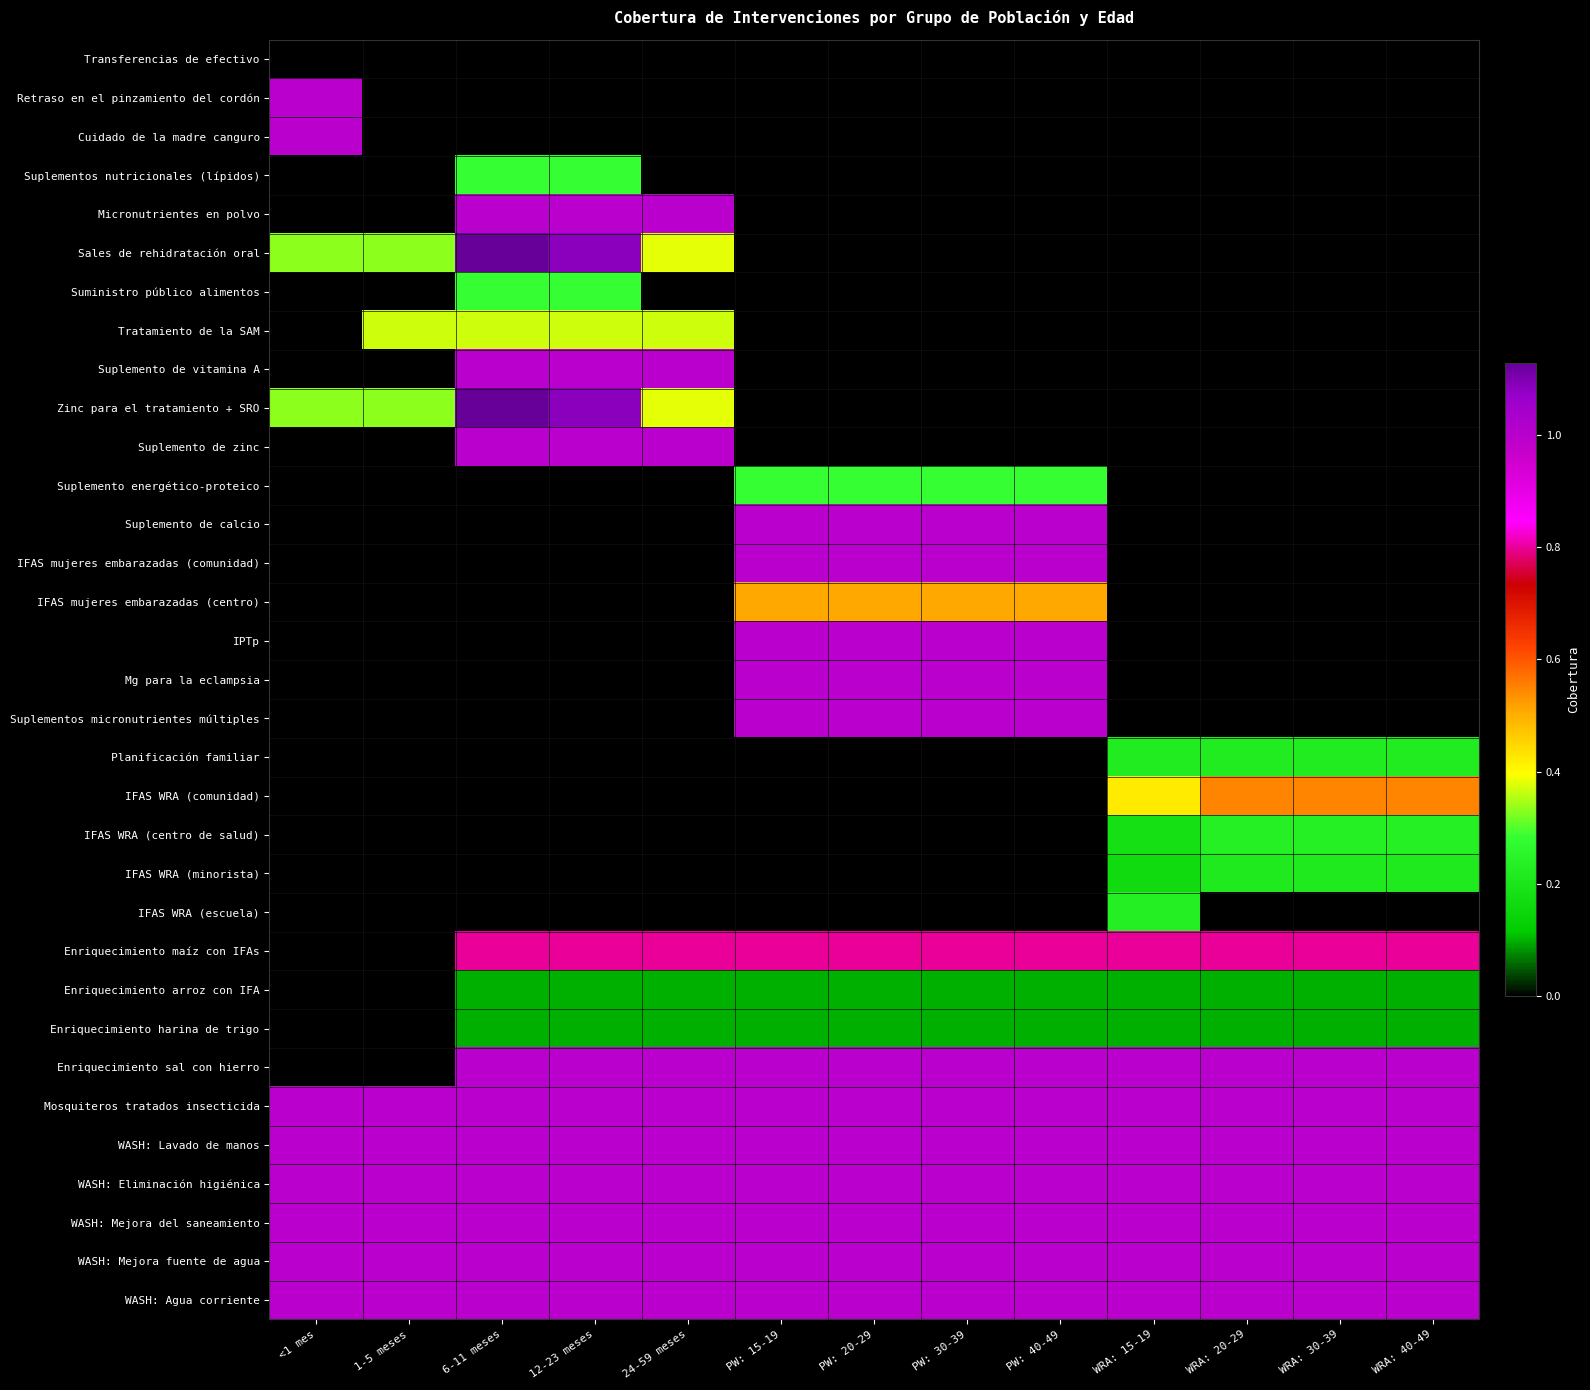

Reading left to right, list all the values displayed in this chart.

Transferencias de efectivo: <1 mes=0.0	1-5 meses=0.0	6-11 meses=0.0	12-23 meses=0.0	24-59 meses=0.0	PW: 15-19=0.0	PW: 20-29=0.0	PW: 30-39=0.0	PW: 40-49=0.0	WRA: 15-19=0.0	WRA: 20-29=0.0	WRA: 30-39=0.0	WRA: 40-49=0.0
Retraso en el pinzamiento del cordón: <1 mes=1.0	1-5 meses=0.0	6-11 meses=0.0	12-23 meses=0.0	24-59 meses=0.0	PW: 15-19=0.0	PW: 20-29=0.0	PW: 30-39=0.0	PW: 40-49=0.0	WRA: 15-19=0.0	WRA: 20-29=0.0	WRA: 30-39=0.0	WRA: 40-49=0.0
Cuidado de la madre canguro: <1 mes=1.0	1-5 meses=0.0	6-11 meses=0.0	12-23 meses=0.0	24-59 meses=0.0	PW: 15-19=0.0	PW: 20-29=0.0	PW: 30-39=0.0	PW: 40-49=0.0	WRA: 15-19=0.0	WRA: 20-29=0.0	WRA: 30-39=0.0	WRA: 40-49=0.0
Suplementos nutricionales (lípidos): <1 mes=0.0	1-5 meses=0.0	6-11 meses=0.3	12-23 meses=0.3	24-59 meses=0.0	PW: 15-19=0.0	PW: 20-29=0.0	PW: 30-39=0.0	PW: 40-49=0.0	WRA: 15-19=0.0	WRA: 20-29=0.0	WRA: 30-39=0.0	WRA: 40-49=0.0
Micronutrientes en polvo: <1 mes=0.0	1-5 meses=0.0	6-11 meses=1.0	12-23 meses=1.0	24-59 meses=1.0	PW: 15-19=0.0	PW: 20-29=0.0	PW: 30-39=0.0	PW: 40-49=0.0	WRA: 15-19=0.0	WRA: 20-29=0.0	WRA: 30-39=0.0	WRA: 40-49=0.0
Sales de rehidratación oral: <1 mes=0.3	1-5 meses=0.3	6-11 meses=1.1	12-23 meses=1.1	24-59 meses=0.4	PW: 15-19=0.0	PW: 20-29=0.0	PW: 30-39=0.0	PW: 40-49=0.0	WRA: 15-19=0.0	WRA: 20-29=0.0	WRA: 30-39=0.0	WRA: 40-49=0.0
Suministro público alimentos: <1 mes=0.0	1-5 meses=0.0	6-11 meses=0.3	12-23 meses=0.3	24-59 meses=0.0	PW: 15-19=0.0	PW: 20-29=0.0	PW: 30-39=0.0	PW: 40-49=0.0	WRA: 15-19=0.0	WRA: 20-29=0.0	WRA: 30-39=0.0	WRA: 40-49=0.0
Tratamiento de la SAM: <1 mes=0.0	1-5 meses=0.4	6-11 meses=0.4	12-23 meses=0.4	24-59 meses=0.4	PW: 15-19=0.0	PW: 20-29=0.0	PW: 30-39=0.0	PW: 40-49=0.0	WRA: 15-19=0.0	WRA: 20-29=0.0	WRA: 30-39=0.0	WRA: 40-49=0.0
Suplemento de vitamina A: <1 mes=0.0	1-5 meses=0.0	6-11 meses=1.0	12-23 meses=1.0	24-59 meses=1.0	PW: 15-19=0.0	PW: 20-29=0.0	PW: 30-39=0.0	PW: 40-49=0.0	WRA: 15-19=0.0	WRA: 20-29=0.0	WRA: 30-39=0.0	WRA: 40-49=0.0
Zinc para el tratamiento + SRO: <1 mes=0.3	1-5 meses=0.3	6-11 meses=1.1	12-23 meses=1.1	24-59 meses=0.4	PW: 15-19=0.0	PW: 20-29=0.0	PW: 30-39=0.0	PW: 40-49=0.0	WRA: 15-19=0.0	WRA: 20-29=0.0	WRA: 30-39=0.0	WRA: 40-49=0.0
Suplemento de zinc: <1 mes=0.0	1-5 meses=0.0	6-11 meses=1.0	12-23 meses=1.0	24-59 meses=1.0	PW: 15-19=0.0	PW: 20-29=0.0	PW: 30-39=0.0	PW: 40-49=0.0	WRA: 15-19=0.0	WRA: 20-29=0.0	WRA: 30-39=0.0	WRA: 40-49=0.0
Suplemento energético-proteico: <1 mes=0.0	1-5 meses=0.0	6-11 meses=0.0	12-23 meses=0.0	24-59 meses=0.0	PW: 15-19=0.3	PW: 20-29=0.3	PW: 30-39=0.3	PW: 40-49=0.3	WRA: 15-19=0.0	WRA: 20-29=0.0	WRA: 30-39=0.0	WRA: 40-49=0.0
Suplemento de calcio: <1 mes=0.0	1-5 meses=0.0	6-11 meses=0.0	12-23 meses=0.0	24-59 meses=0.0	PW: 15-19=1.0	PW: 20-29=1.0	PW: 30-39=1.0	PW: 40-49=1.0	WRA: 15-19=0.0	WRA: 20-29=0.0	WRA: 30-39=0.0	WRA: 40-49=0.0
IFAS mujeres embarazadas (comunidad): <1 mes=0.0	1-5 meses=0.0	6-11 meses=0.0	12-23 meses=0.0	24-59 meses=0.0	PW: 15-19=1.0	PW: 20-29=1.0	PW: 30-39=1.0	PW: 40-49=1.0	WRA: 15-19=0.0	WRA: 20-29=0.0	WRA: 30-39=0.0	WRA: 40-49=0.0
IFAS mujeres embarazadas (centro): <1 mes=0.0	1-5 meses=0.0	6-11 meses=0.0	12-23 meses=0.0	24-59 meses=0.0	PW: 15-19=0.5	PW: 20-29=0.5	PW: 30-39=0.5	PW: 40-49=0.5	WRA: 15-19=0.0	WRA: 20-29=0.0	WRA: 30-39=0.0	WRA: 40-49=0.0
IPTp: <1 mes=0.0	1-5 meses=0.0	6-11 meses=0.0	12-23 meses=0.0	24-59 meses=0.0	PW: 15-19=1.0	PW: 20-29=1.0	PW: 30-39=1.0	PW: 40-49=1.0	WRA: 15-19=0.0	WRA: 20-29=0.0	WRA: 30-39=0.0	WRA: 40-49=0.0
Mg para la eclampsia: <1 mes=0.0	1-5 meses=0.0	6-11 meses=0.0	12-23 meses=0.0	24-59 meses=0.0	PW: 15-19=1.0	PW: 20-29=1.0	PW: 30-39=1.0	PW: 40-49=1.0	WRA: 15-19=0.0	WRA: 20-29=0.0	WRA: 30-39=0.0	WRA: 40-49=0.0
Suplementos micronutrientes múltiples: <1 mes=0.0	1-5 meses=0.0	6-11 meses=0.0	12-23 meses=0.0	24-59 meses=0.0	PW: 15-19=1.0	PW: 20-29=1.0	PW: 30-39=1.0	PW: 40-49=1.0	WRA: 15-19=0.0	WRA: 20-29=0.0	WRA: 30-39=0.0	WRA: 40-49=0.0
Planificación familiar: <1 mes=0.0	1-5 meses=0.0	6-11 meses=0.0	12-23 meses=0.0	24-59 meses=0.0	PW: 15-19=0.0	PW: 20-29=0.0	PW: 30-39=0.0	PW: 40-49=0.0	WRA: 15-19=0.2	WRA: 20-29=0.2	WRA: 30-39=0.2	WRA: 40-49=0.2
IFAS WRA (comunidad): <1 mes=0.0	1-5 meses=0.0	6-11 meses=0.0	12-23 meses=0.0	24-59 meses=0.0	PW: 15-19=0.0	PW: 20-29=0.0	PW: 30-39=0.0	PW: 40-49=0.0	WRA: 15-19=0.4	WRA: 20-29=0.5	WRA: 30-39=0.5	WRA: 40-49=0.5
IFAS WRA (centro de salud): <1 mes=0.0	1-5 meses=0.0	6-11 meses=0.0	12-23 meses=0.0	24-59 meses=0.0	PW: 15-19=0.0	PW: 20-29=0.0	PW: 30-39=0.0	PW: 40-49=0.0	WRA: 15-19=0.2	WRA: 20-29=0.2	WRA: 30-39=0.2	WRA: 40-49=0.2
IFAS WRA (minorista): <1 mes=0.0	1-5 meses=0.0	6-11 meses=0.0	12-23 meses=0.0	24-59 meses=0.0	PW: 15-19=0.0	PW: 20-29=0.0	PW: 30-39=0.0	PW: 40-49=0.0	WRA: 15-19=0.2	WRA: 20-29=0.2	WRA: 30-39=0.2	WRA: 40-49=0.2
IFAS WRA (escuela): <1 mes=0.0	1-5 meses=0.0	6-11 meses=0.0	12-23 meses=0.0	24-59 meses=0.0	PW: 15-19=0.0	PW: 20-29=0.0	PW: 30-39=0.0	PW: 40-49=0.0	WRA: 15-19=0.2	WRA: 20-29=0.0	WRA: 30-39=0.0	WRA: 40-49=0.0
Enriquecimiento maíz con IFAs: <1 mes=0.0	1-5 meses=0.0	6-11 meses=0.8	12-23 meses=0.8	24-59 meses=0.8	PW: 15-19=0.8	PW: 20-29=0.8	PW: 30-39=0.8	PW: 40-49=0.8	WRA: 15-19=0.8	WRA: 20-29=0.8	WRA: 30-39=0.8	WRA: 40-49=0.8
Enriquecimiento arroz con IFA: <1 mes=0.0	1-5 meses=0.0	6-11 meses=0.1	12-23 meses=0.1	24-59 meses=0.1	PW: 15-19=0.1	PW: 20-29=0.1	PW: 30-39=0.1	PW: 40-49=0.1	WRA: 15-19=0.1	WRA: 20-29=0.1	WRA: 30-39=0.1	WRA: 40-49=0.1
Enriquecimiento harina de trigo: <1 mes=0.0	1-5 meses=0.0	6-11 meses=0.1	12-23 meses=0.1	24-59 meses=0.1	PW: 15-19=0.1	PW: 20-29=0.1	PW: 30-39=0.1	PW: 40-49=0.1	WRA: 15-19=0.1	WRA: 20-29=0.1	WRA: 30-39=0.1	WRA: 40-49=0.1
Enriquecimiento sal con hierro: <1 mes=0.0	1-5 meses=0.0	6-11 meses=1.0	12-23 meses=1.0	24-59 meses=1.0	PW: 15-19=1.0	PW: 20-29=1.0	PW: 30-39=1.0	PW: 40-49=1.0	WRA: 15-19=1.0	WRA: 20-29=1.0	WRA: 30-39=1.0	WRA: 40-49=1.0
Mosquiteros tratados insecticida: <1 mes=1.0	1-5 meses=1.0	6-11 meses=1.0	12-23 meses=1.0	24-59 meses=1.0	PW: 15-19=1.0	PW: 20-29=1.0	PW: 30-39=1.0	PW: 40-49=1.0	WRA: 15-19=1.0	WRA: 20-29=1.0	WRA: 30-39=1.0	WRA: 40-49=1.0
WASH: Lavado de manos: <1 mes=1.0	1-5 meses=1.0	6-11 meses=1.0	12-23 meses=1.0	24-59 meses=1.0	PW: 15-19=1.0	PW: 20-29=1.0	PW: 30-39=1.0	PW: 40-49=1.0	WRA: 15-19=1.0	WRA: 20-29=1.0	WRA: 30-39=1.0	WRA: 40-49=1.0
WASH: Eliminación higiénica: <1 mes=1.0	1-5 meses=1.0	6-11 meses=1.0	12-23 meses=1.0	24-59 meses=1.0	PW: 15-19=1.0	PW: 20-29=1.0	PW: 30-39=1.0	PW: 40-49=1.0	WRA: 15-19=1.0	WRA: 20-29=1.0	WRA: 30-39=1.0	WRA: 40-49=1.0
WASH: Mejora del saneamiento: <1 mes=1.0	1-5 meses=1.0	6-11 meses=1.0	12-23 meses=1.0	24-59 meses=1.0	PW: 15-19=1.0	PW: 20-29=1.0	PW: 30-39=1.0	PW: 40-49=1.0	WRA: 15-19=1.0	WRA: 20-29=1.0	WRA: 30-39=1.0	WRA: 40-49=1.0
WASH: Mejora fuente de agua: <1 mes=1.0	1-5 meses=1.0	6-11 meses=1.0	12-23 meses=1.0	24-59 meses=1.0	PW: 15-19=1.0	PW: 20-29=1.0	PW: 30-39=1.0	PW: 40-49=1.0	WRA: 15-19=1.0	WRA: 20-29=1.0	WRA: 30-39=1.0	WRA: 40-49=1.0
WASH: Agua corriente: <1 mes=1.0	1-5 meses=1.0	6-11 meses=1.0	12-23 meses=1.0	24-59 meses=1.0	PW: 15-19=1.0	PW: 20-29=1.0	PW: 30-39=1.0	PW: 40-49=1.0	WRA: 15-19=1.0	WRA: 20-29=1.0	WRA: 30-39=1.0	WRA: 40-49=1.0